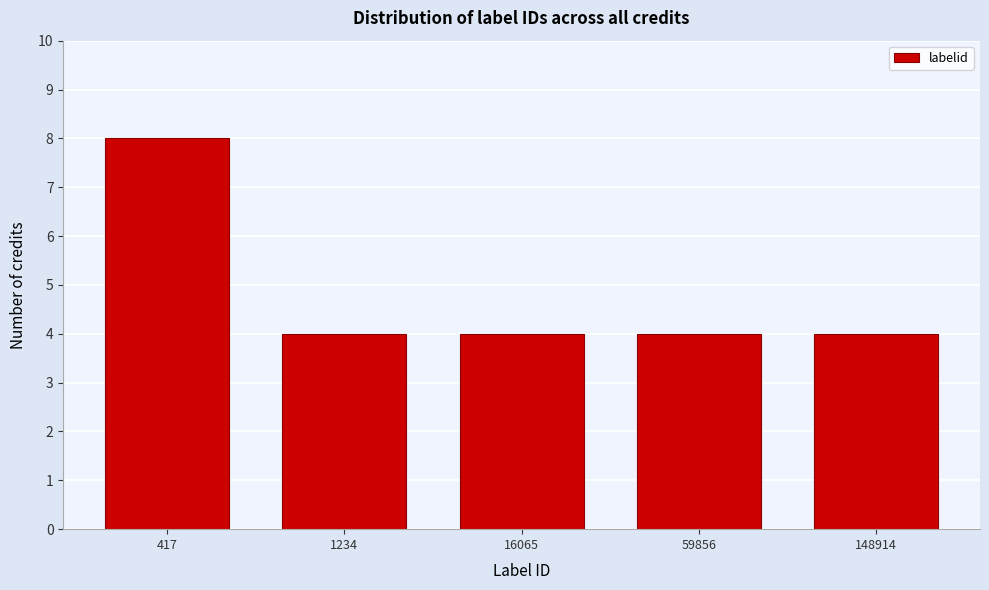

Reading left to right, list all the values displayed in this chart.

8	4	4	4	4